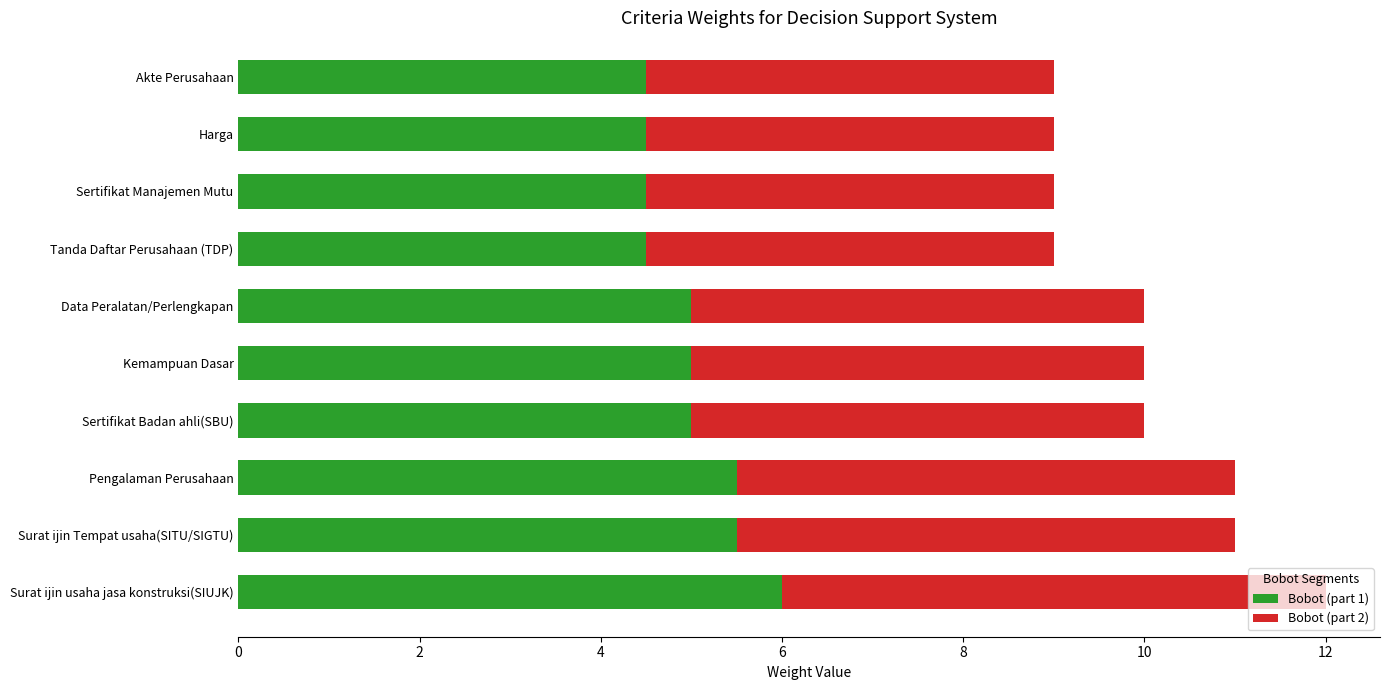

What is the sum of all Bobot (part 1) values?

50.0